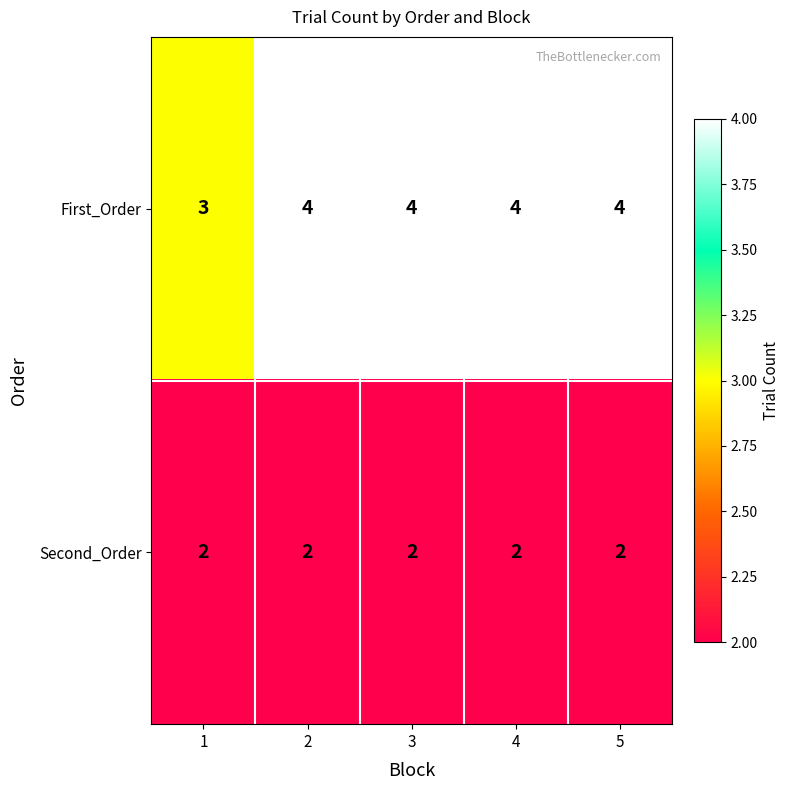

At how many categories does at least one series exceed 2?

5